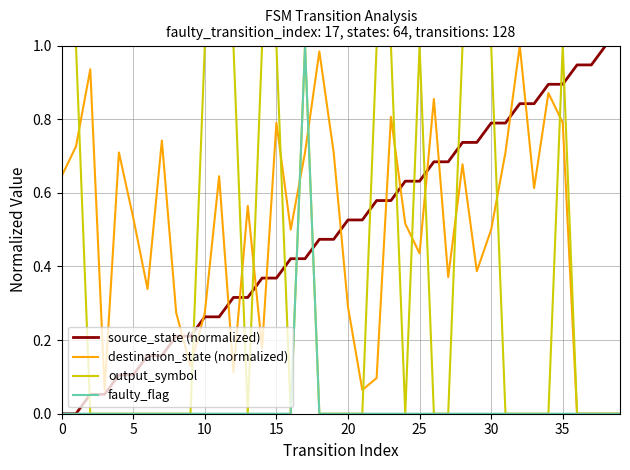

Which series ends up on top after the final intersection of source_state (normalized) and output_symbol?

source_state (normalized)